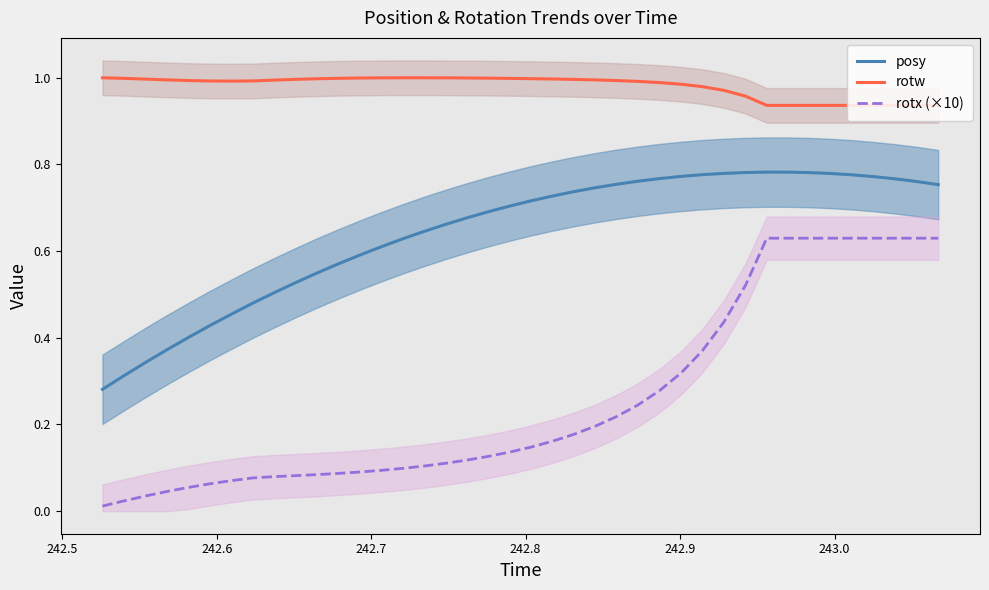

True or false: posy has more than 0 interior local peaks.

True